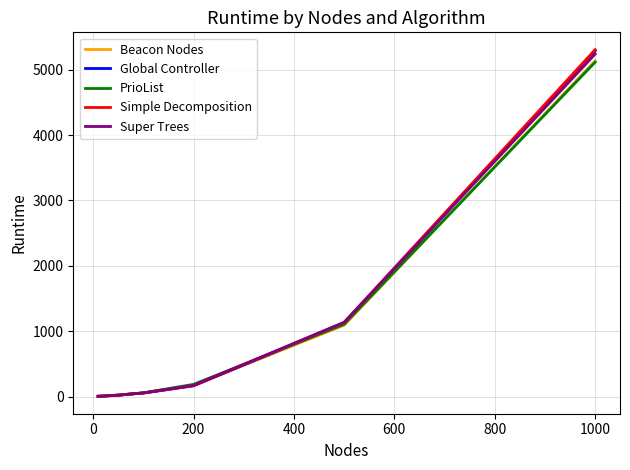

Which series has the largest range (max minus min)?

Simple Decomposition